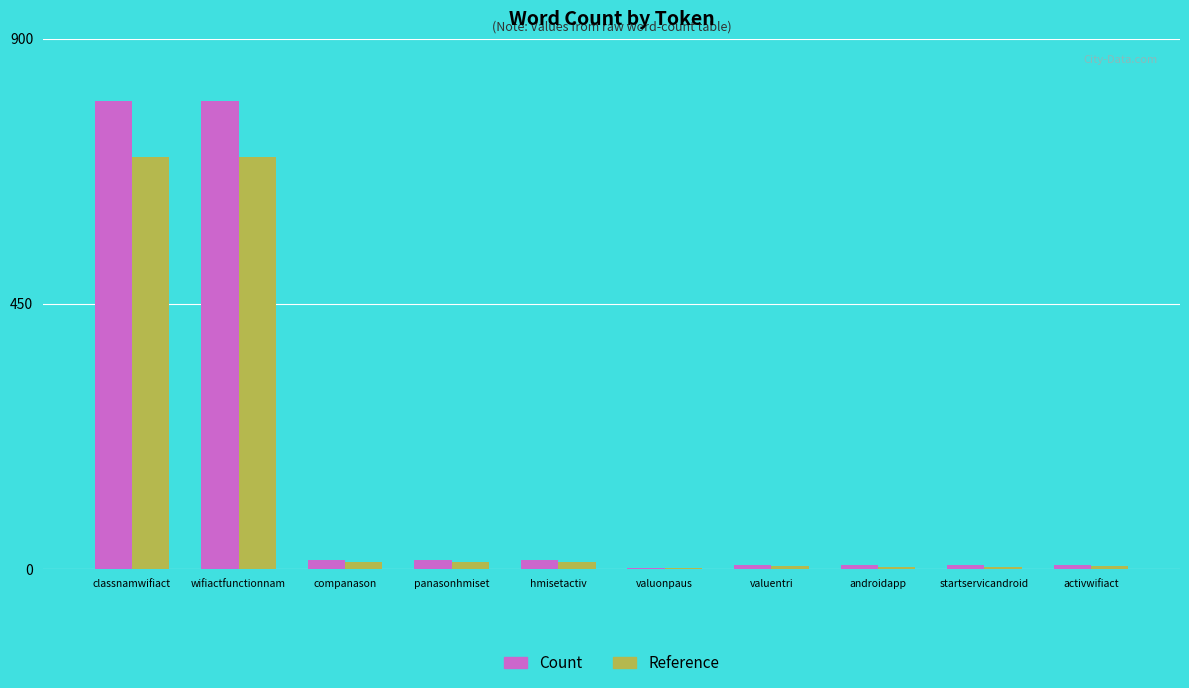

What is the sum of all Count values?

1664